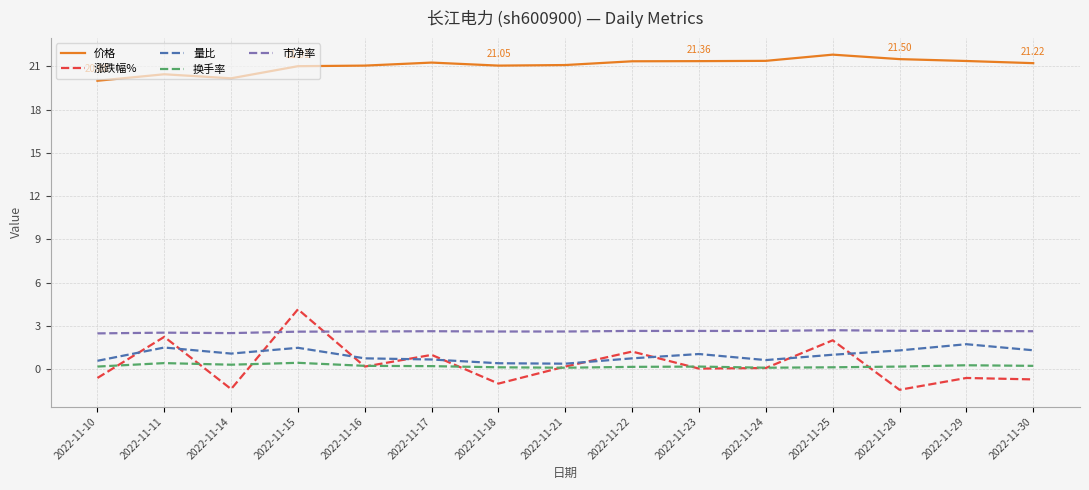

Is the value of 换手率 at 2022-11-16 greater than the value of 涨跌幅% at 2022-11-17?

No